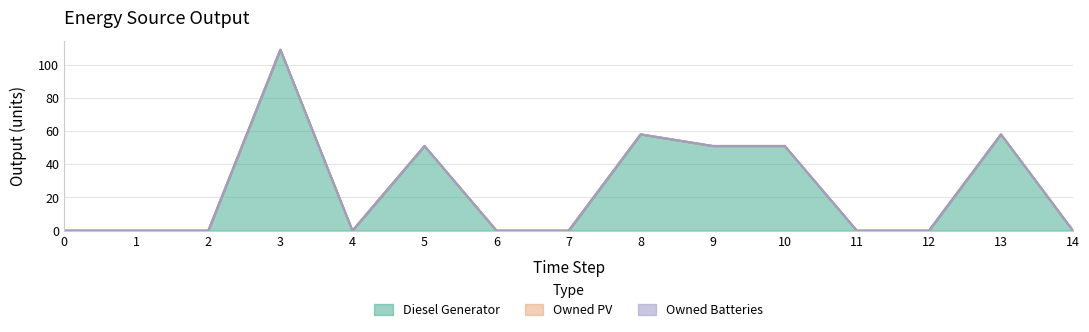

In Diesel Generator, how many points are lower than both neighbors (excluding endpoints)?

1